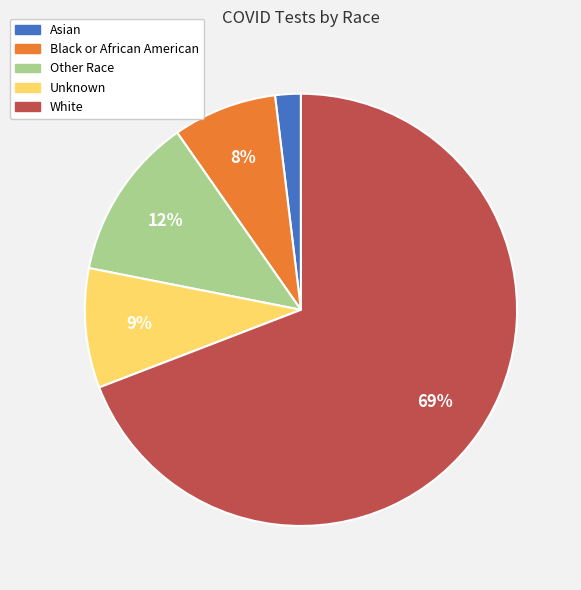

Rank the categories by value from highest to lowest.

White, Other Race, Unknown, Black or African American, Asian